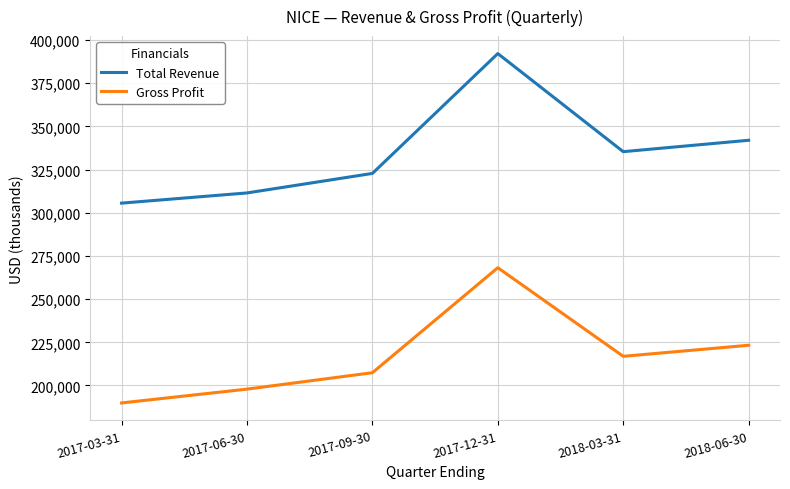

What is the sum of the Total Revenue values at 2018-03-31 and 2017-12-31?

727600